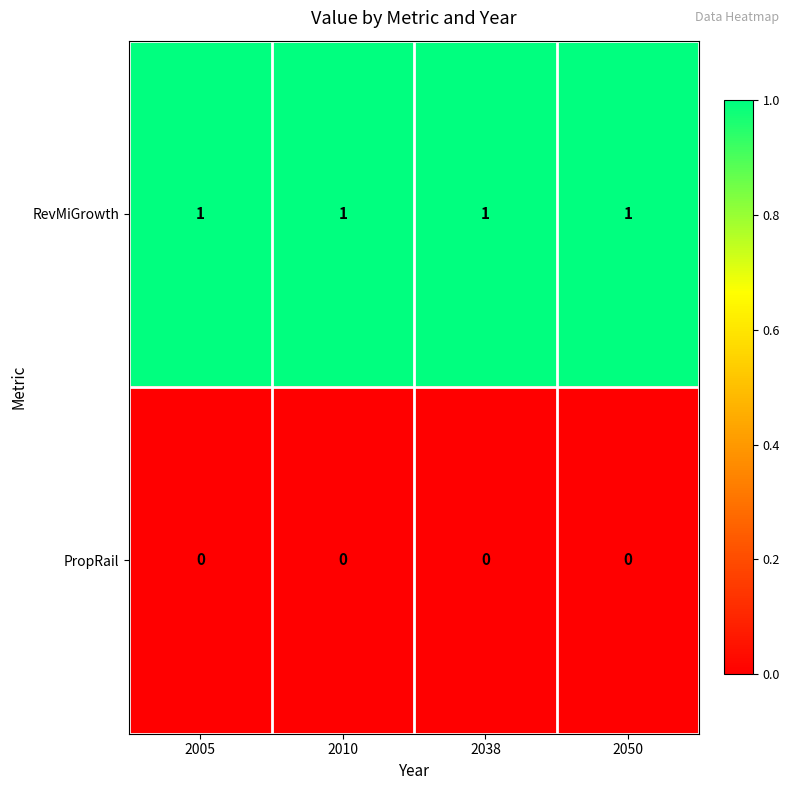

Rank the series by their average value, from lowest to highest.

PropRail, RevMiGrowth